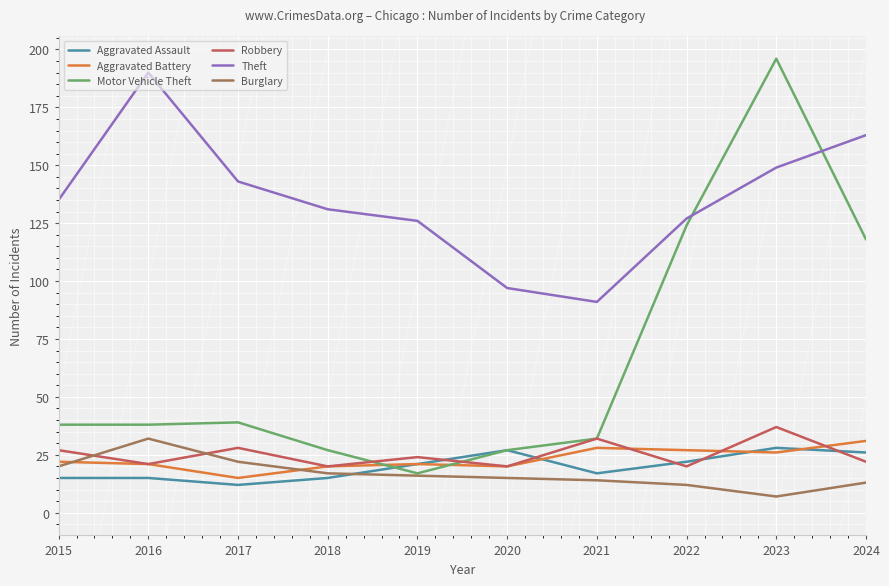

What is the spread (max minus min) of values at 2024?

150